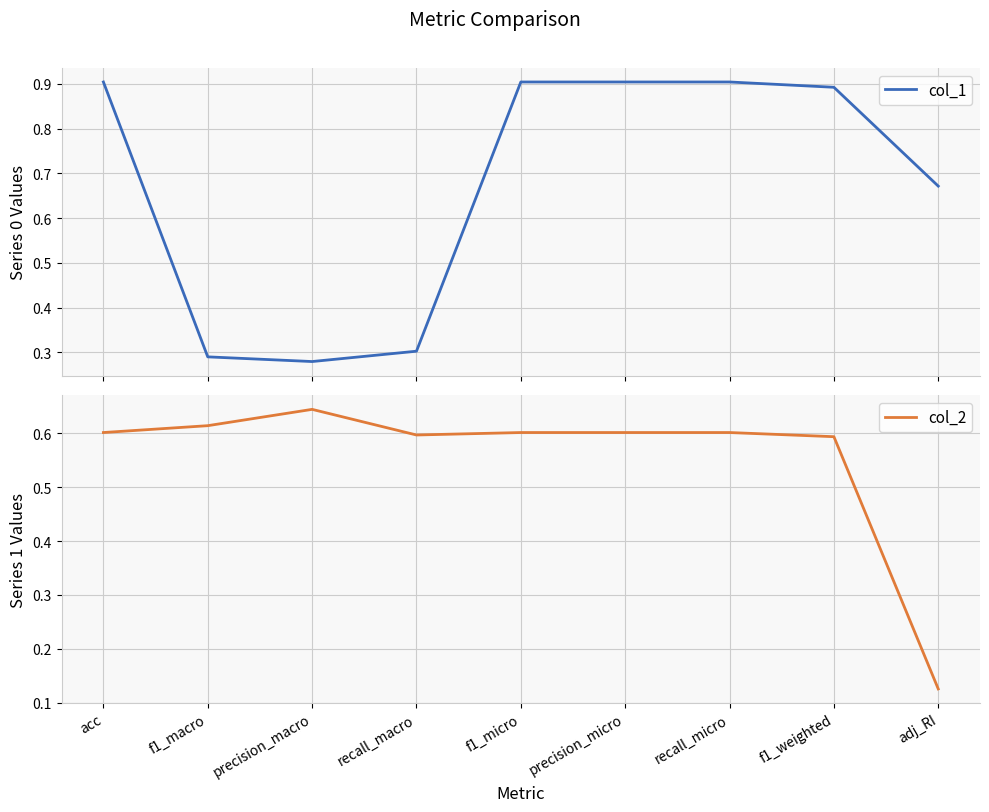

Between f1_macro and adj_RI, which series saw the biggest shift?

col_2